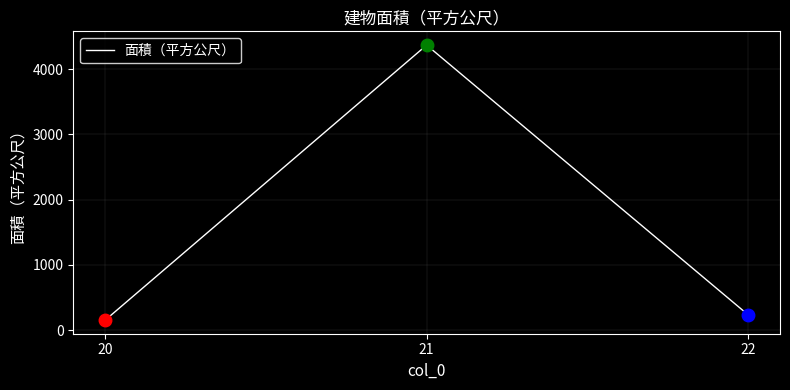

Does the chart display data point markers on the line(s)?

No